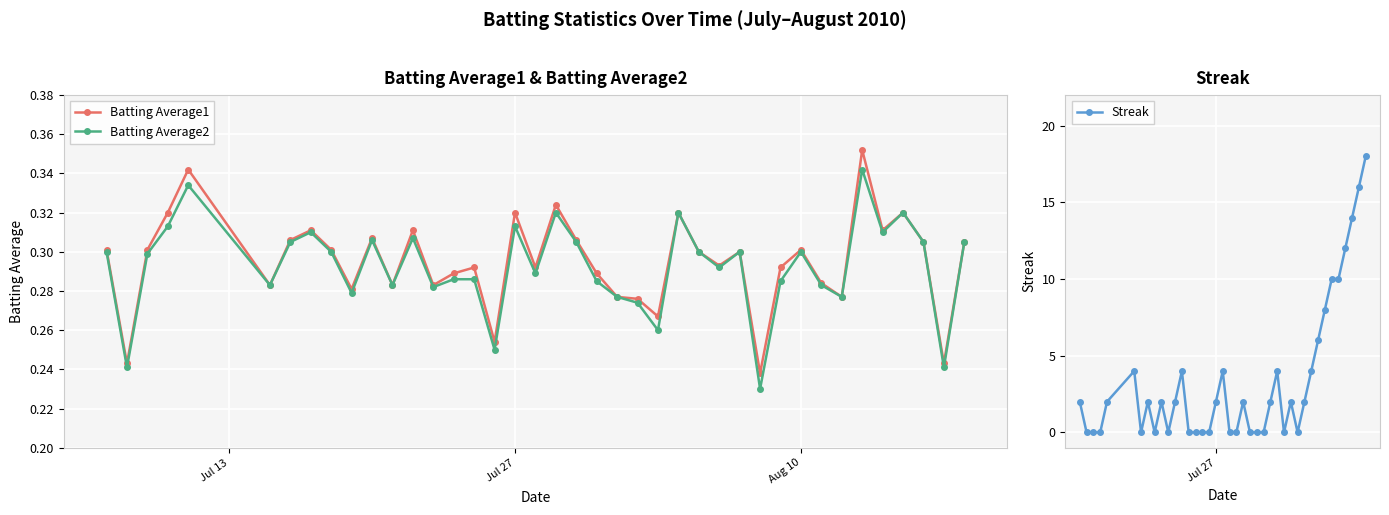

What is the difference between the maximum and second lowest values in the Batting Average1 series?

0.1